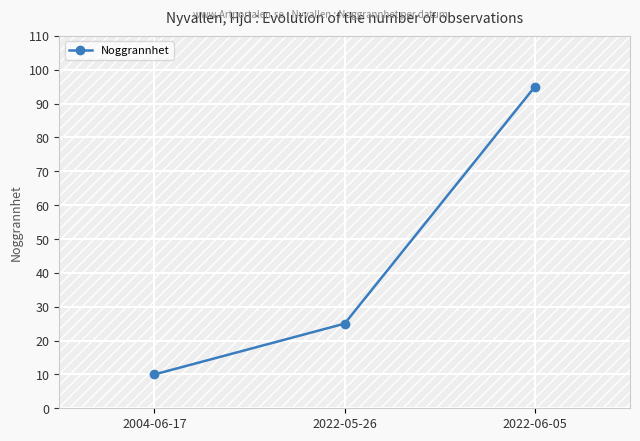

Count the number of data series in this chart.

1